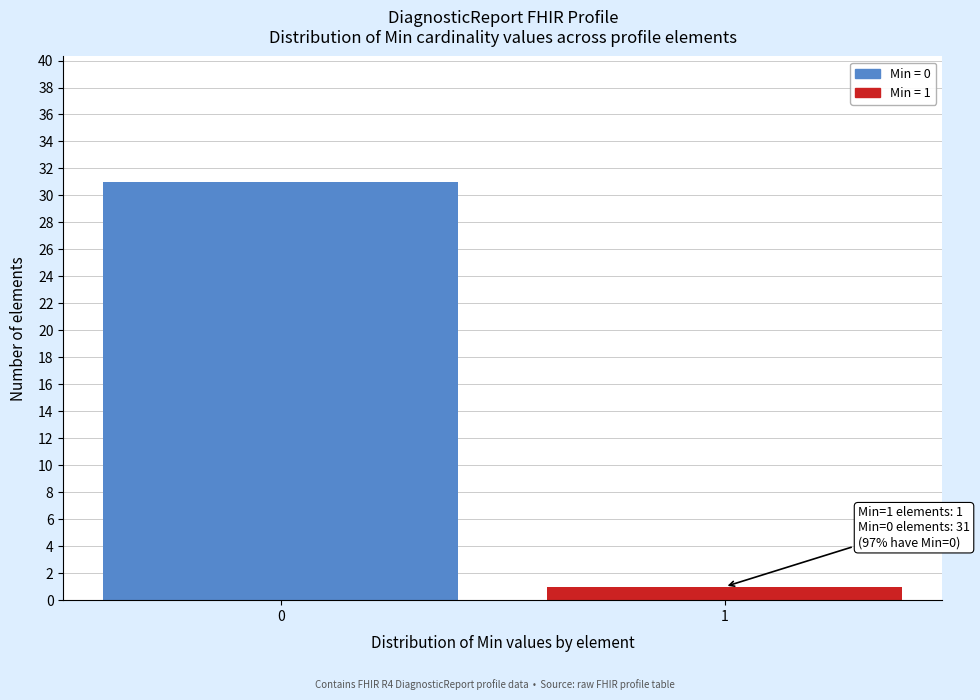

Reading left to right, list all the values displayed in this chart.

31	1